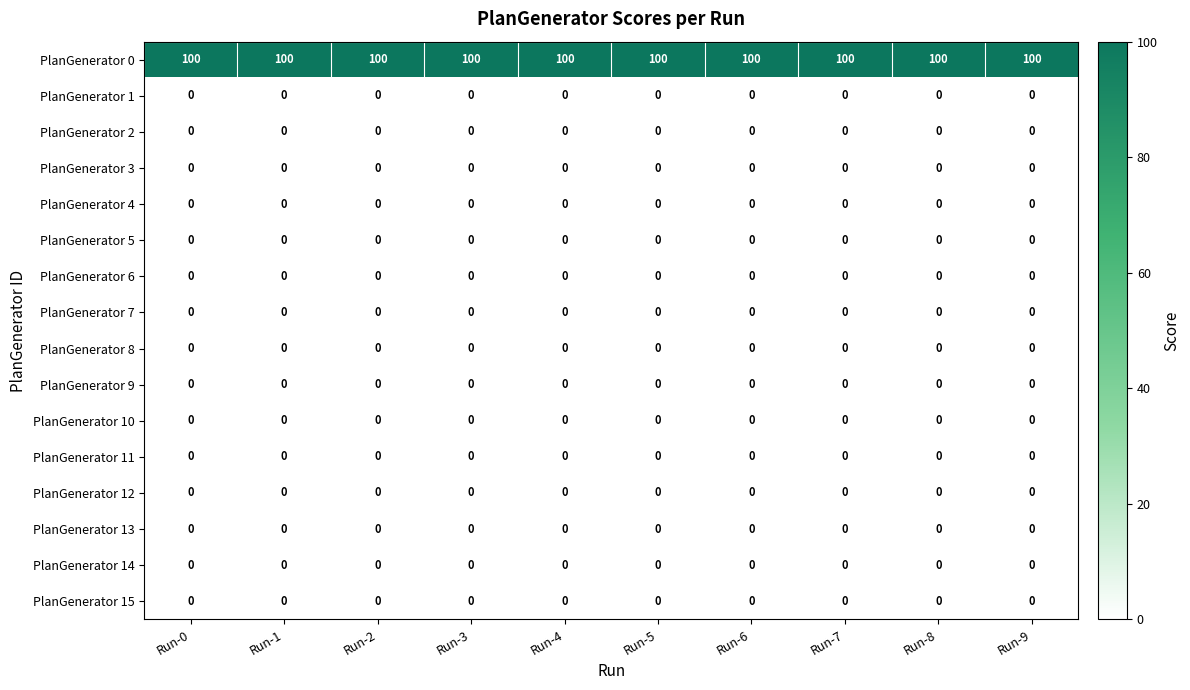

What is the difference between the highest and lowest values at Run-9?

100